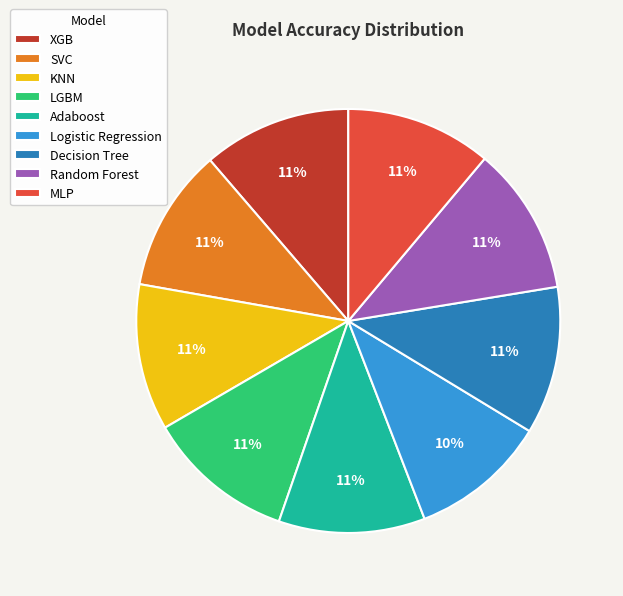

To the nearest percent, what portion does Random Forest represent?

11%